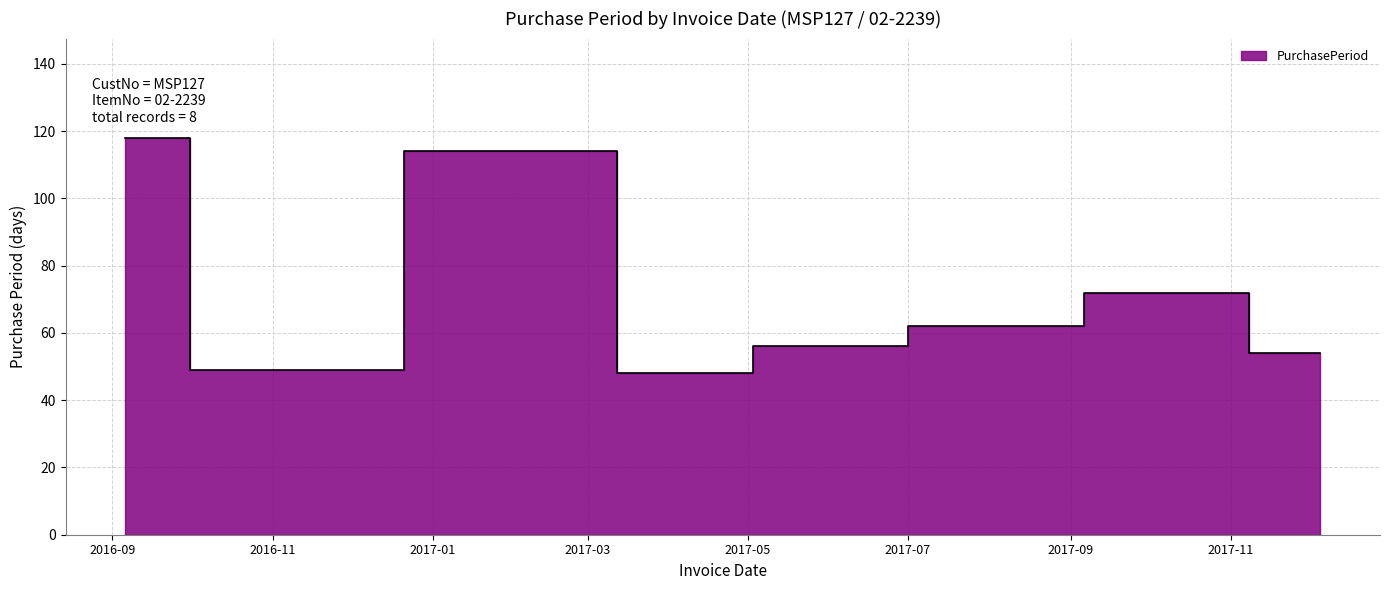

What is the value of the 1st point from the left?

118